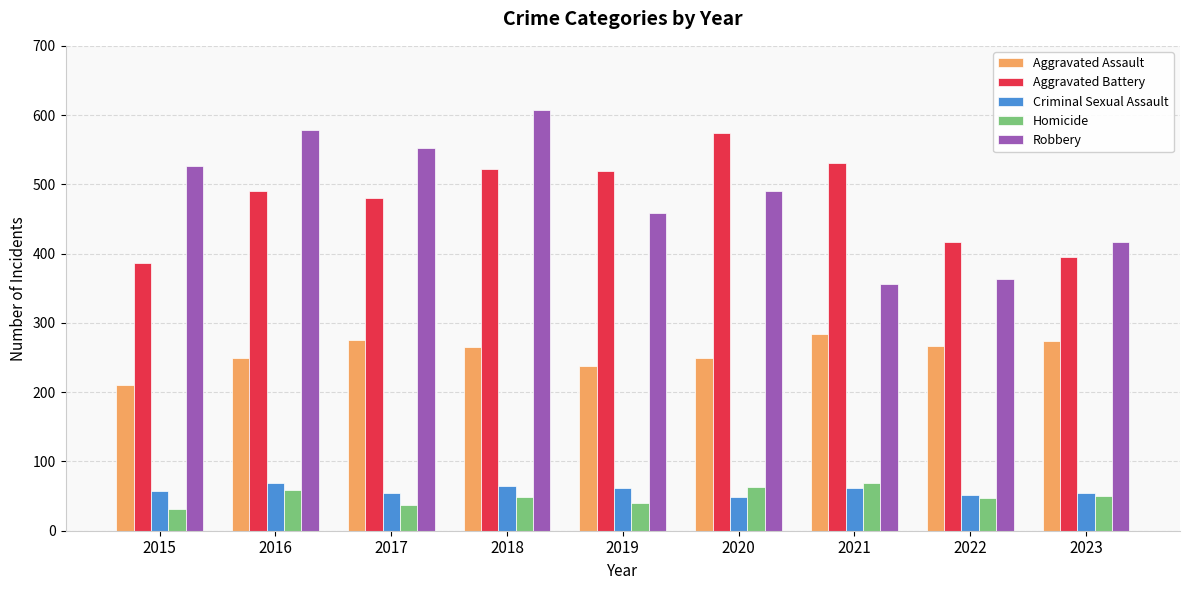

True or false: Robbery has a value of 947 at 2015.

False